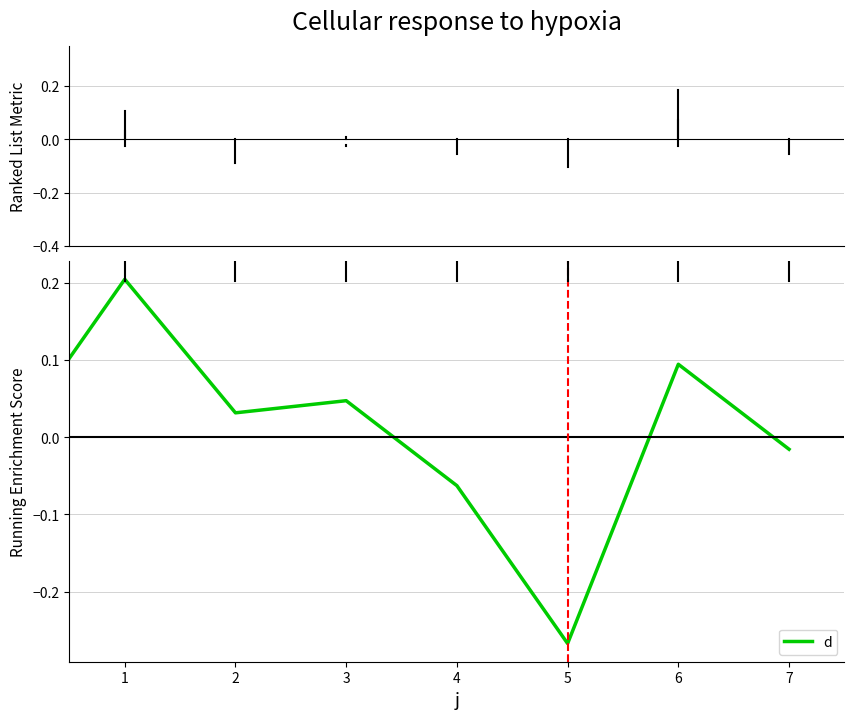

True or false: there are more than 0 points higher than both neighbors.

True